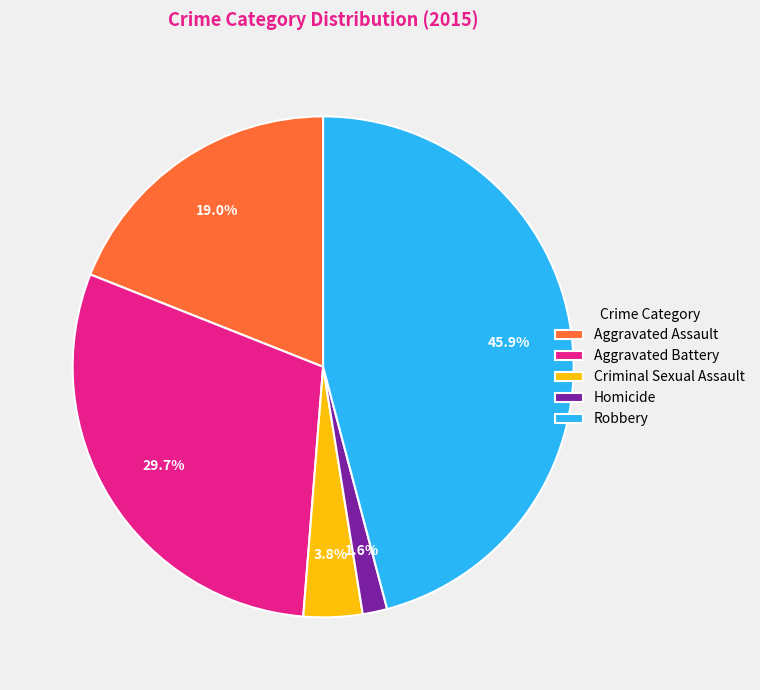

The Robbery slice represents 46% of the pie. True or false?

True